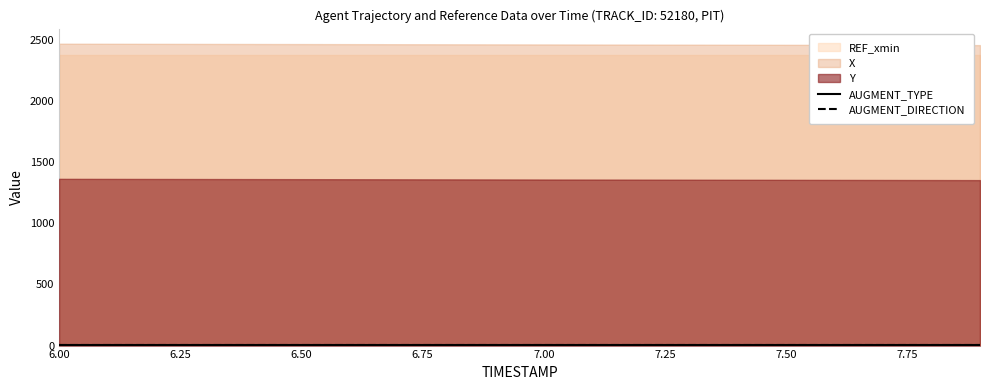

What is the total value across all series at 0?

6212.5